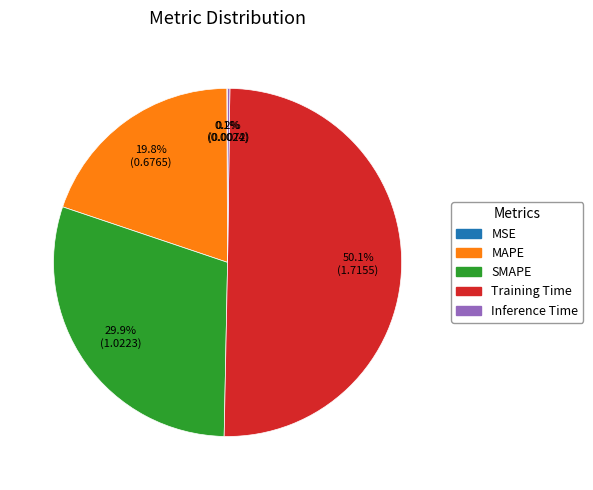

Which slice is the largest?

Training Time